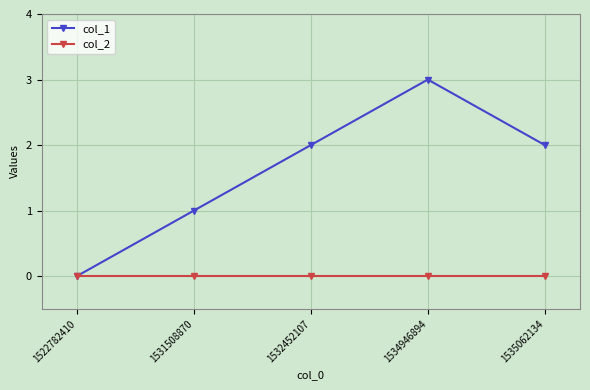

Rank the series at 1534946894 from lowest to highest value.

col_2, col_1